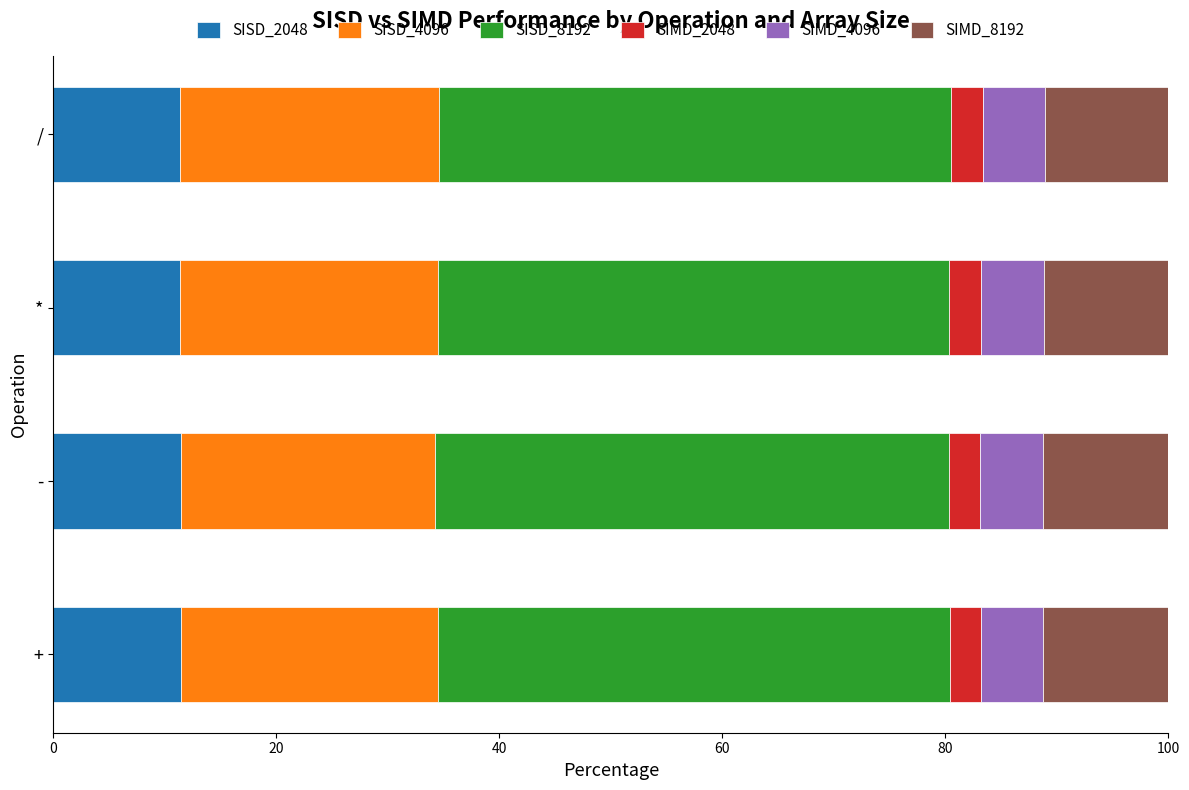

What is the lowest value of the SISD_2048 series?

11.4